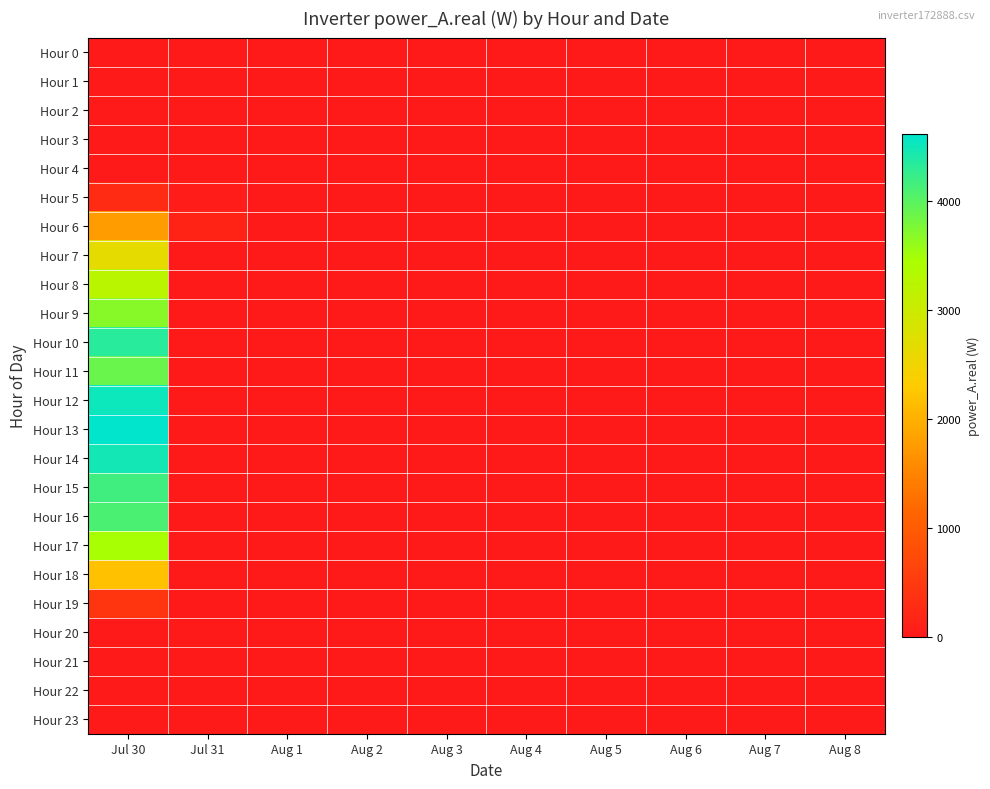

How many series are shown in this chart?

24